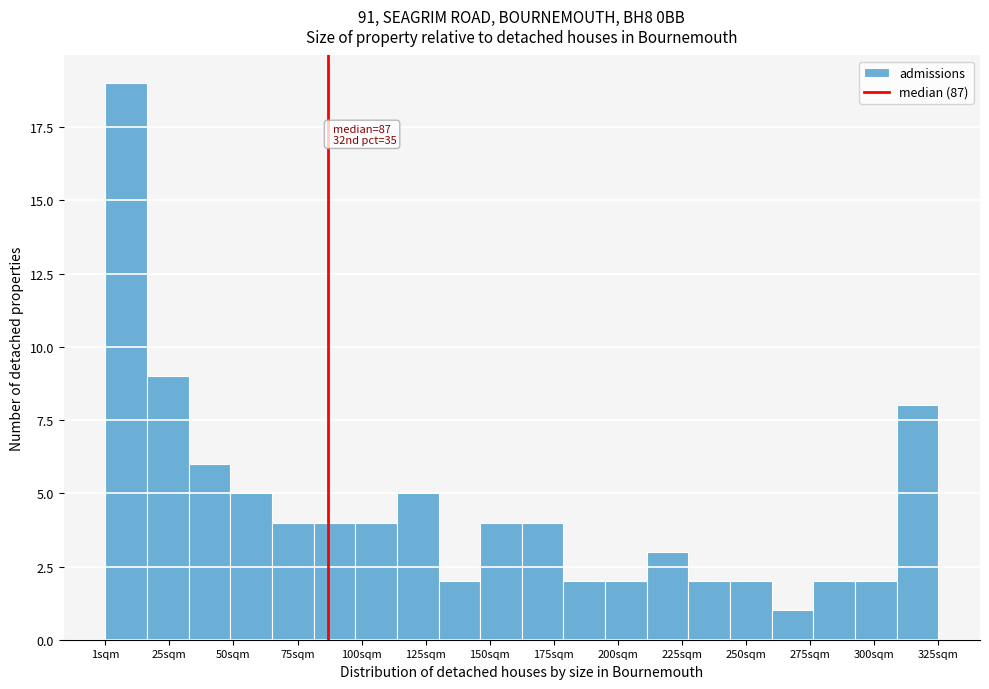

Around what value on the x-axis is the tallest bar? Give the approximate position of its centre, as read against the axis.

10